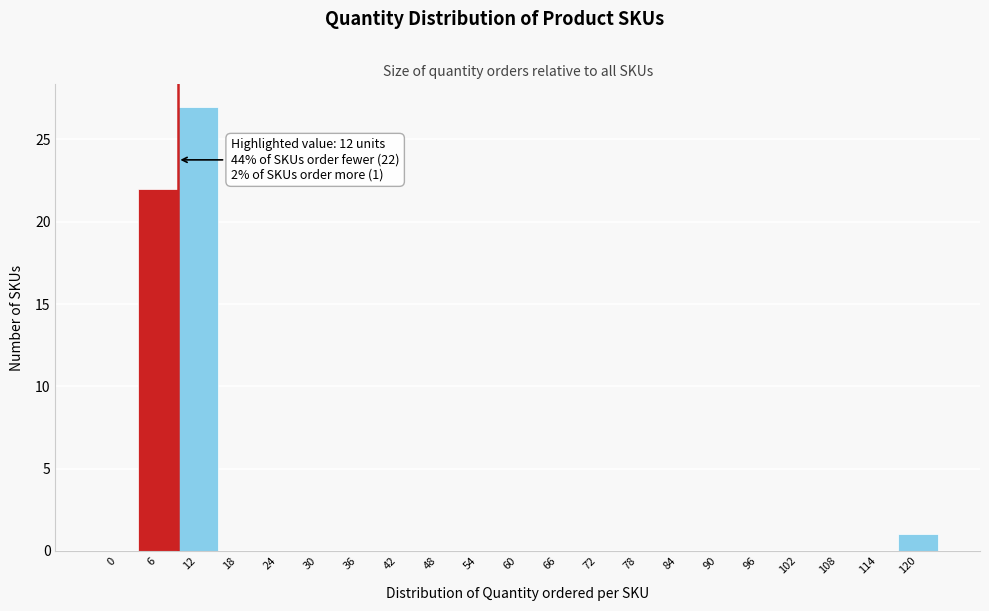

Reading left to right, extract all data points from this chart.

0=0	6=22	12=27	18=0	24=0	30=0	36=0	42=0	48=0	54=0	60=0	66=0	72=0	78=0	84=0	90=0	96=0	102=0	108=0	114=0	120=1